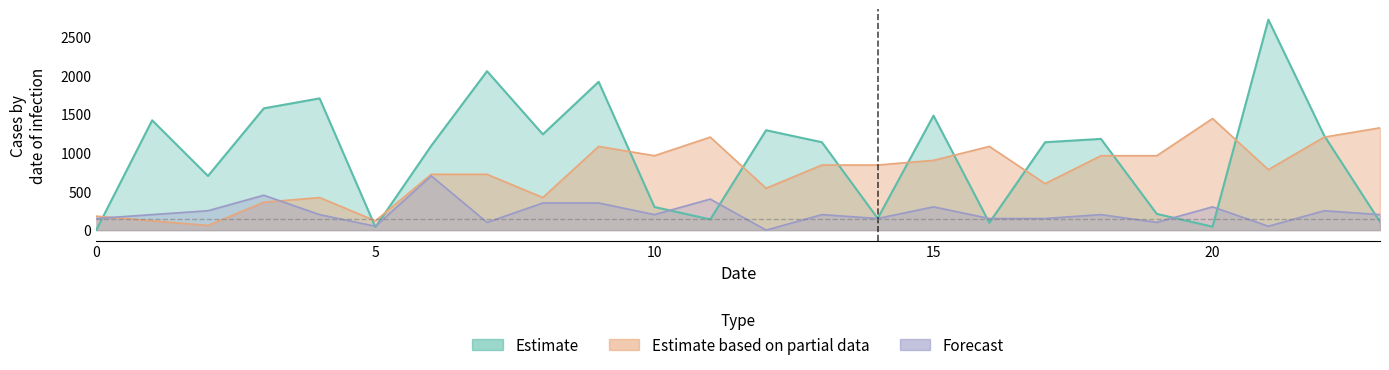

How many lines are shown in the chart?

3